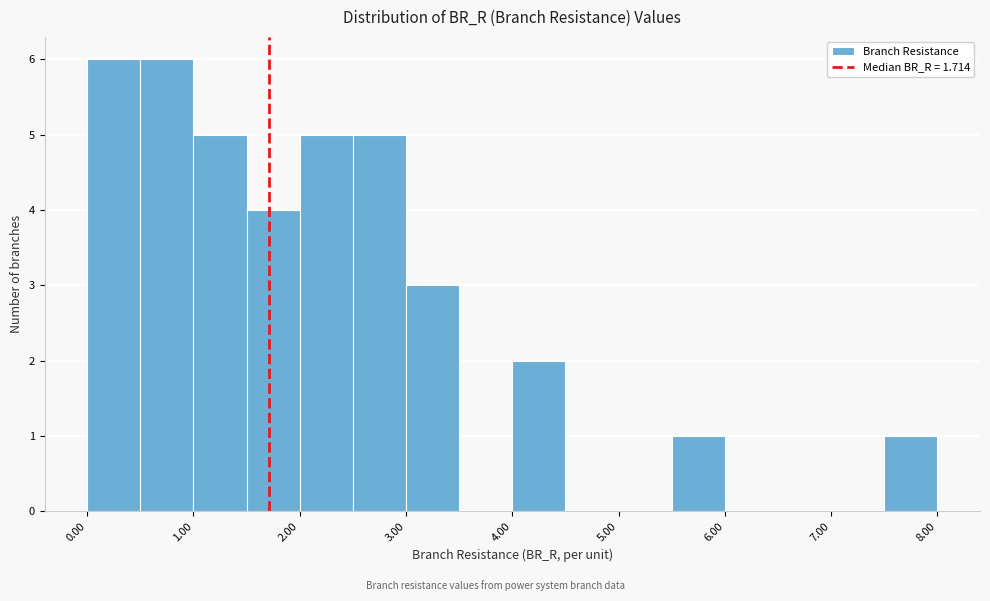

Reading left to right, transcribe this chart: for each bar, give the range it covers on the x-axis and its height. The values are not printed on the chart, so give them approximately, as read against the axis.

0.0 to 0.5: 6
0.5 to 1.0: 6
1.0 to 1.5: 5
1.5 to 2.0: 4
2.0 to 2.5: 5
2.5 to 3.0: 5
3.0 to 3.5: 3
3.5 to 4.0: 0
4.0 to 4.5: 2
4.5 to 5.0: 0
5.0 to 5.5: 0
5.5 to 6.0: 1
6.0 to 6.5: 0
6.5 to 7.0: 0
7.0 to 7.5: 0
7.5 to 8.0: 1